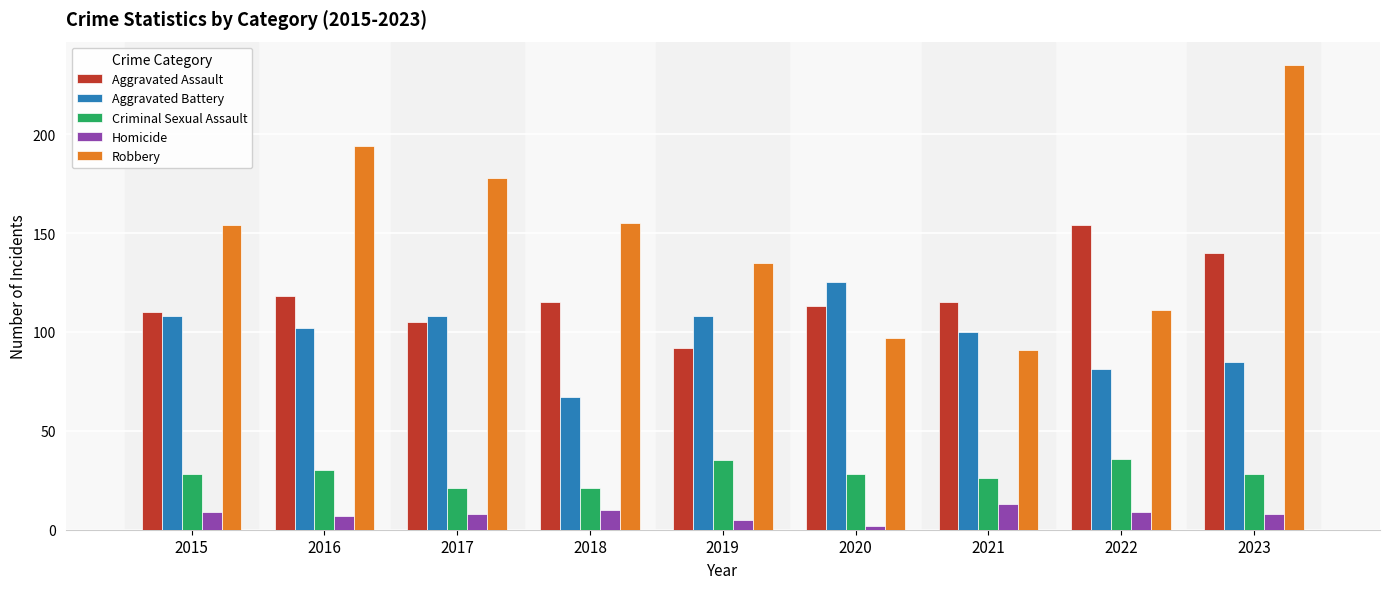

Rank the series by their maximum value, from lowest to highest.

Homicide, Criminal Sexual Assault, Aggravated Battery, Aggravated Assault, Robbery